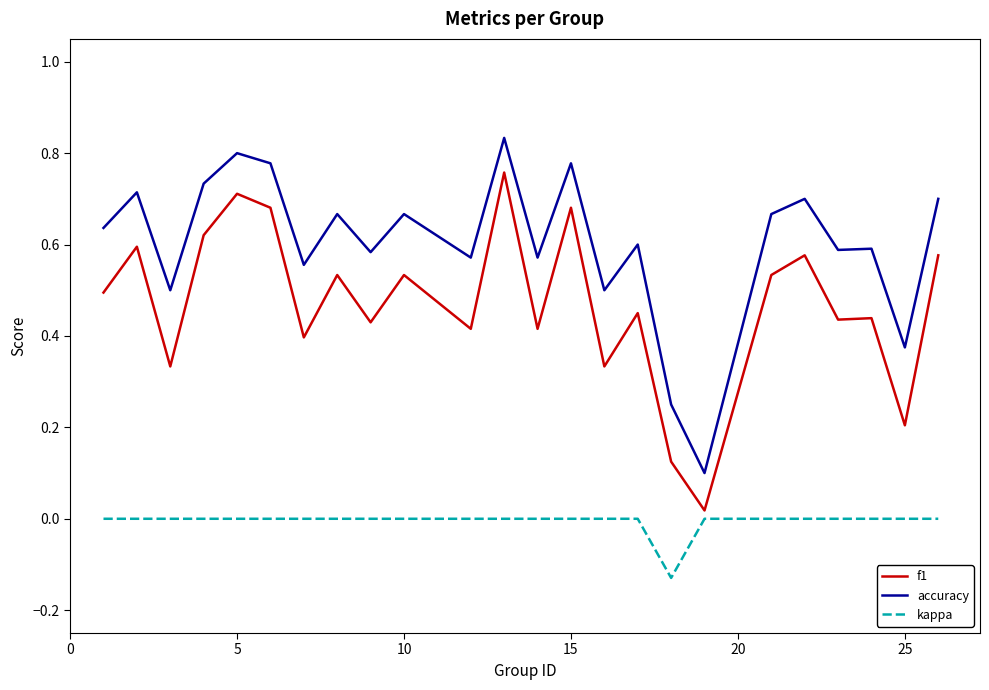

True or false: accuracy and kappa intersect in this chart.

False